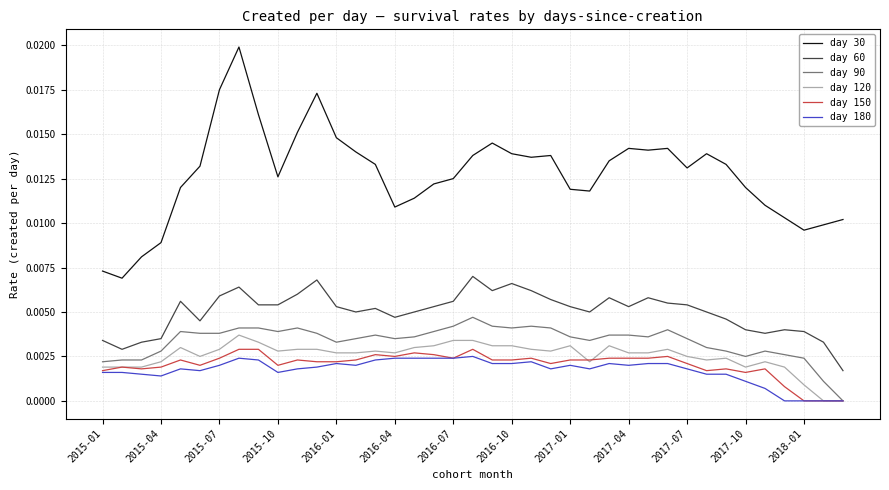

How many day 150 values are between 0 and 1?

39